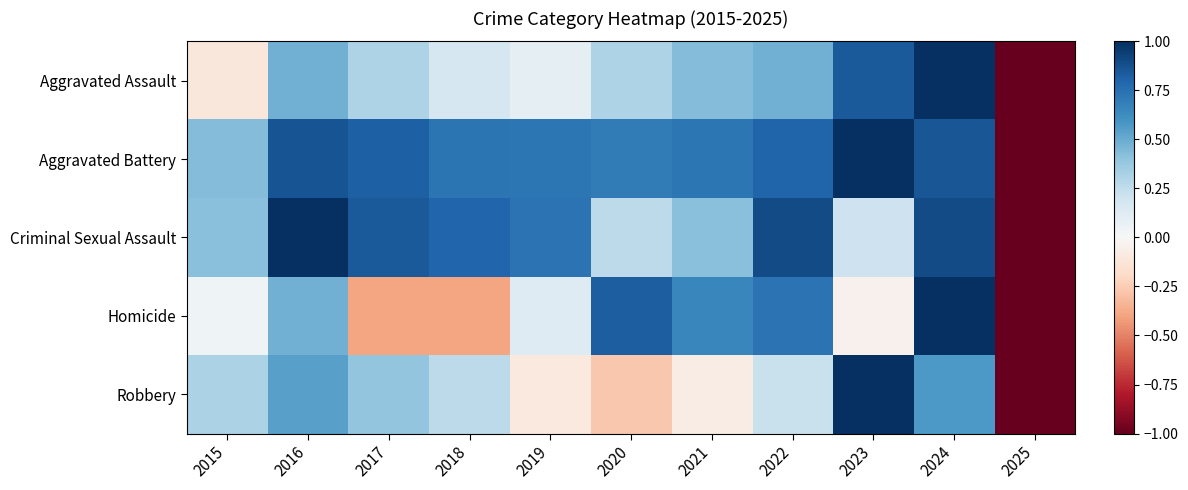

Reading left to right, transcribe all the data shown in this chart.

Aggravated Assault: 2015=-0.1	2016=0.5	2017=0.3	2018=0.2	2019=0.1	2020=0.3	2021=0.4	2022=0.5	2023=0.8	2024=1.0	2025=-1.0
Aggravated Battery: 2015=0.4	2016=0.9	2017=0.8	2018=0.7	2019=0.7	2020=0.7	2021=0.7	2022=0.8	2023=1.0	2024=0.9	2025=-1.0
Criminal Sexual Assault: 2015=0.4	2016=1.0	2017=0.8	2018=0.8	2019=0.7	2020=0.3	2021=0.4	2022=0.9	2023=0.2	2024=0.9	2025=-1.0
Homicide: 2015=0.0	2016=0.5	2017=-0.4	2018=-0.4	2019=0.1	2020=0.8	2021=0.7	2022=0.7	2023=-0.0	2024=1.0	2025=-1.0
Robbery: 2015=0.3	2016=0.5	2017=0.4	2018=0.3	2019=-0.1	2020=-0.3	2021=-0.1	2022=0.2	2023=1.0	2024=0.6	2025=-1.0